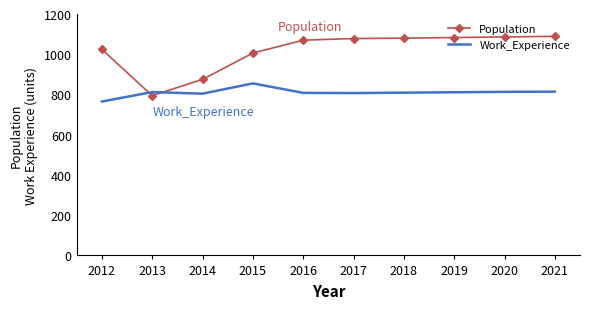

What is the highest value of the Work_Experience series?

855